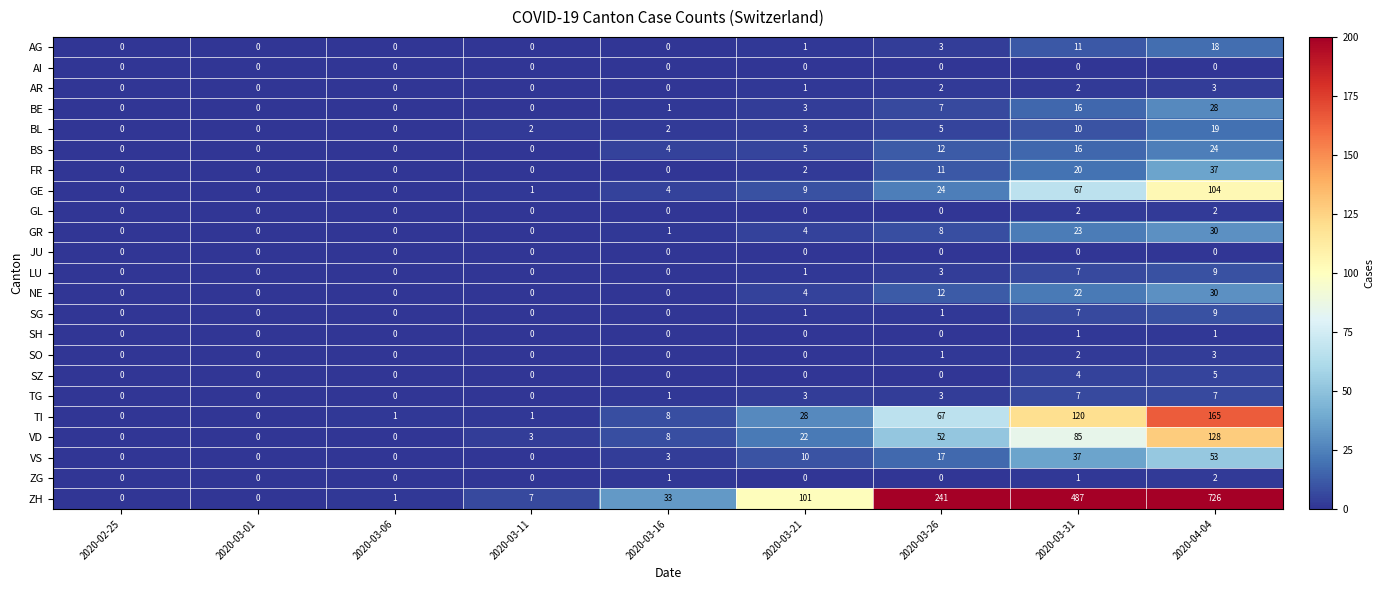

The value of GE at 2020-03-01 is -41. True or false?

False